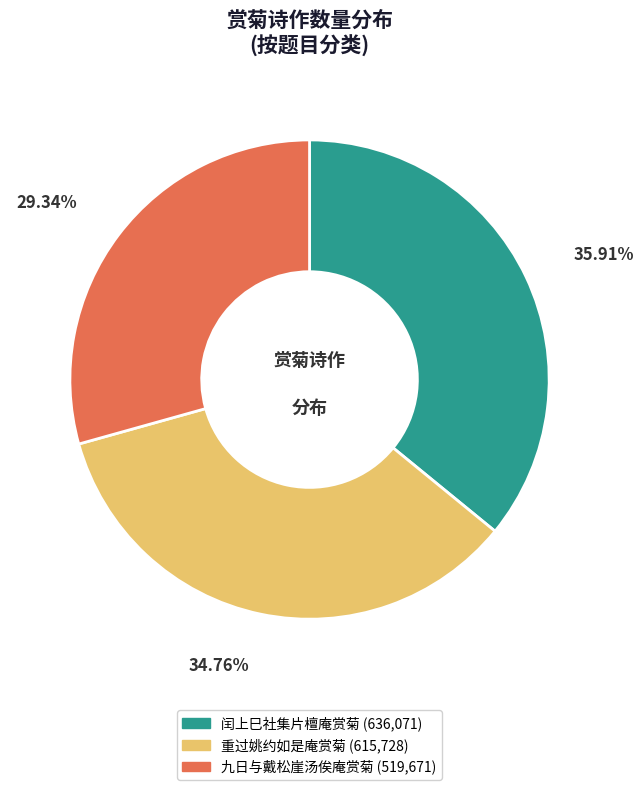

Between 重过姚约如是庵赏菊 and 九日与戴松崖汤俟庵赏菊, which is larger?

重过姚约如是庵赏菊